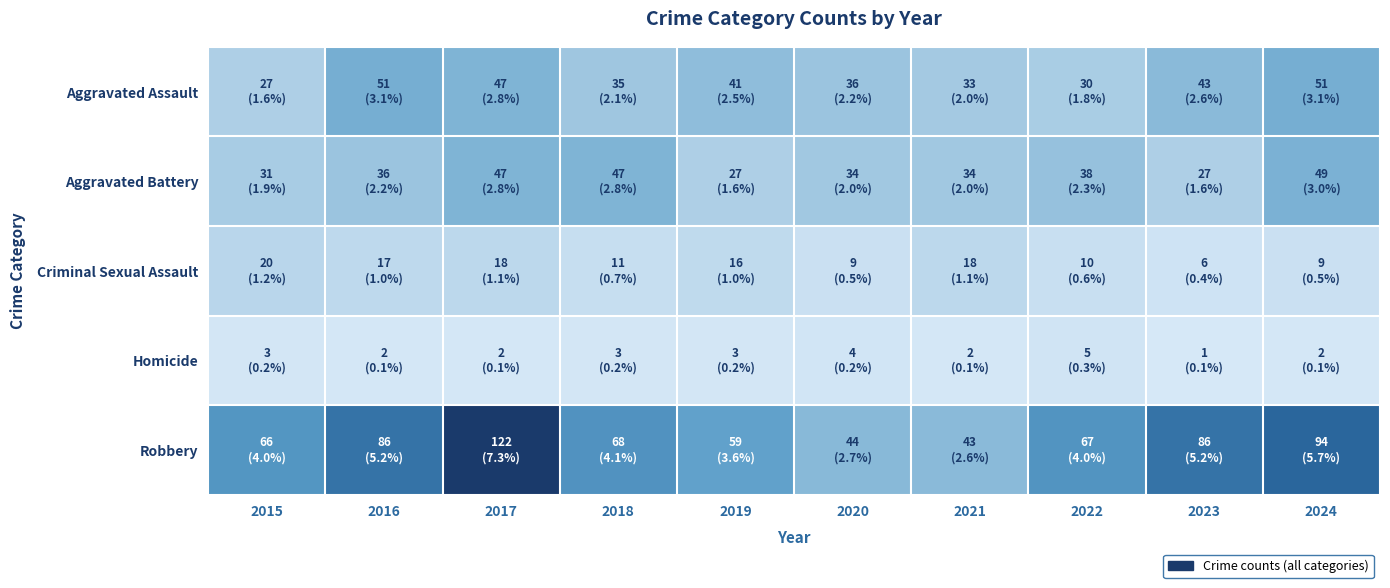

What is the difference between the highest and lowest values at 2024?

92